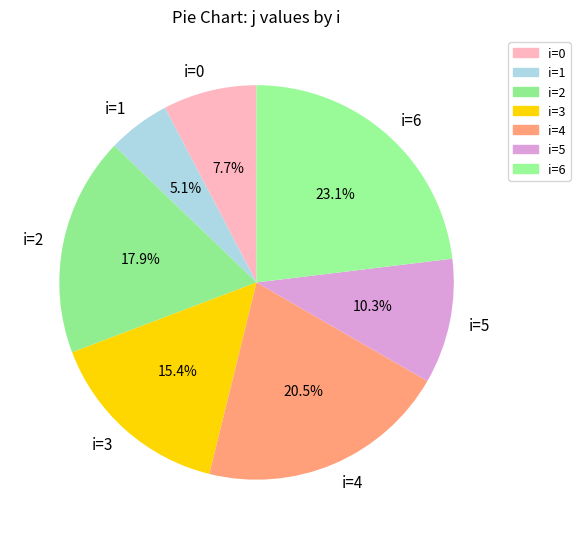

Approximately how many times larger is the value at i=3 compared to i=5?

1.5